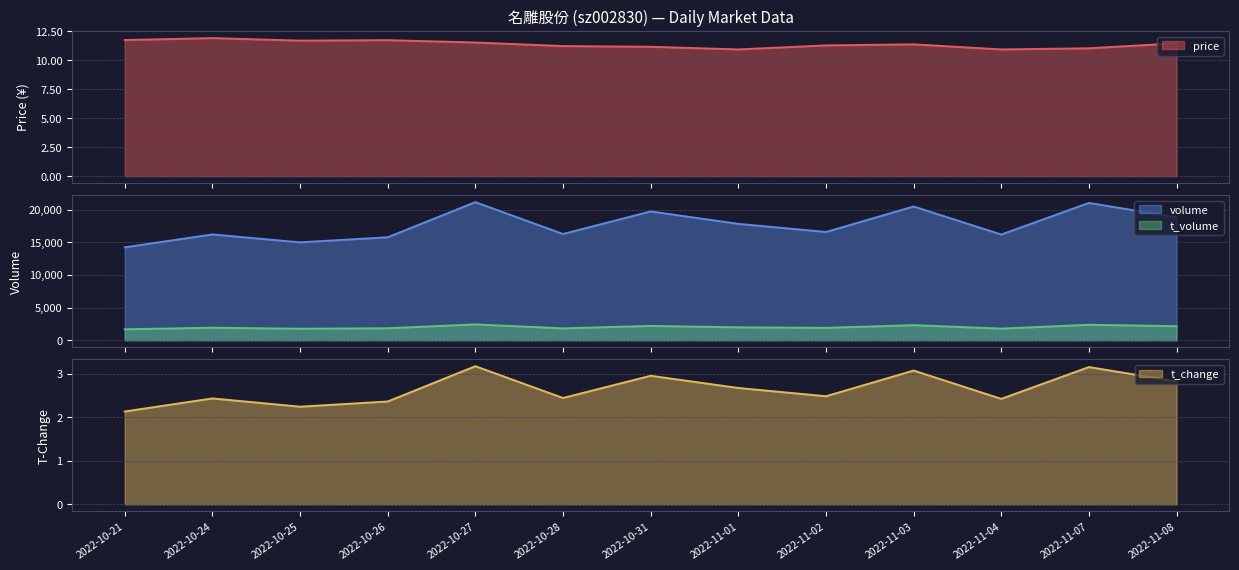

The price series shows 11.1 at 2022-11-07. True or false?

True